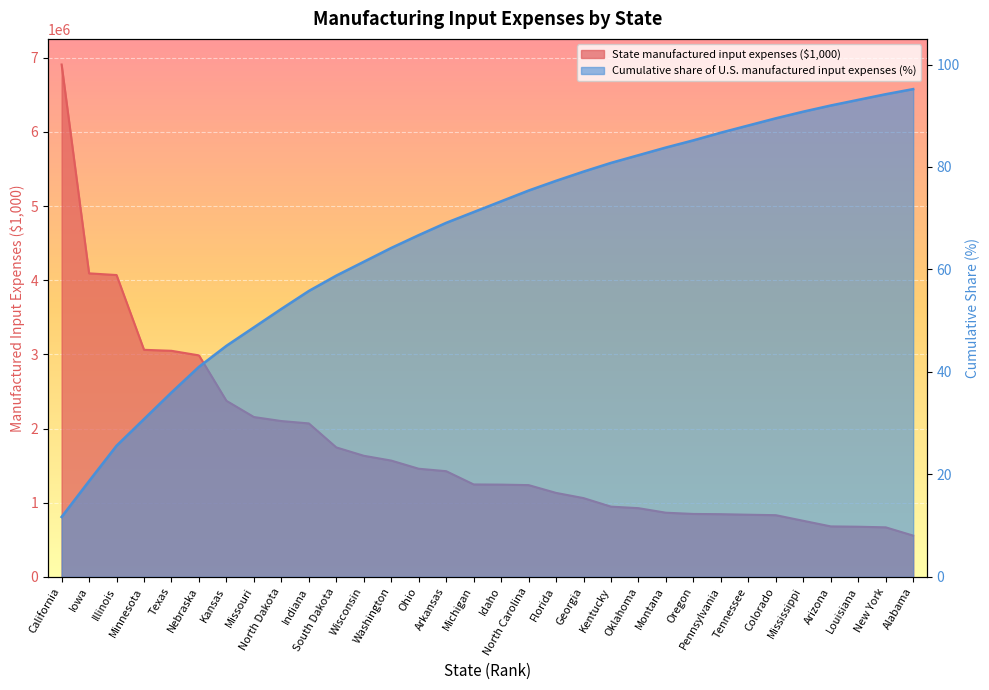

Rank the series at Pennsylvania from lowest to highest value.

Cumulative share of U.S. manufactured input expenses (%), State manufactured input expenses ($1,000)